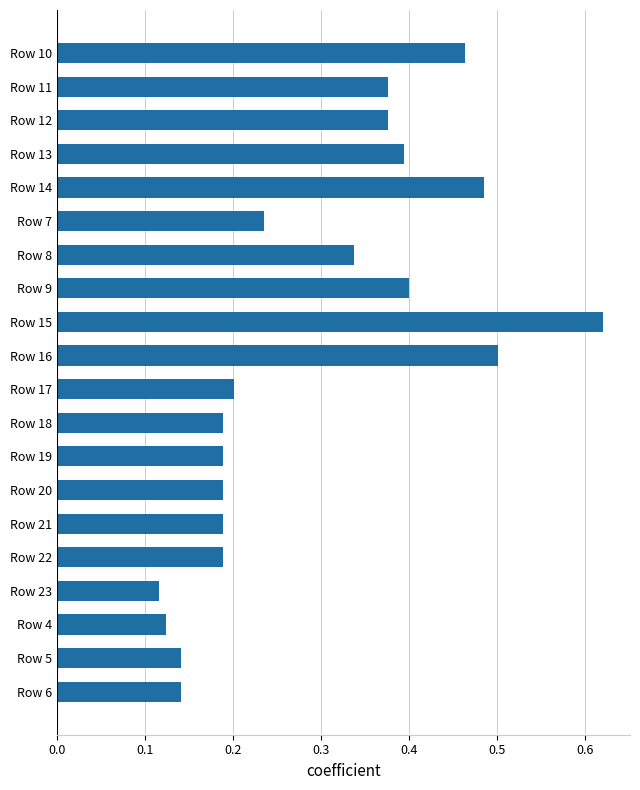

What is the sum of the values at Row 11 and Row 14?

0.9